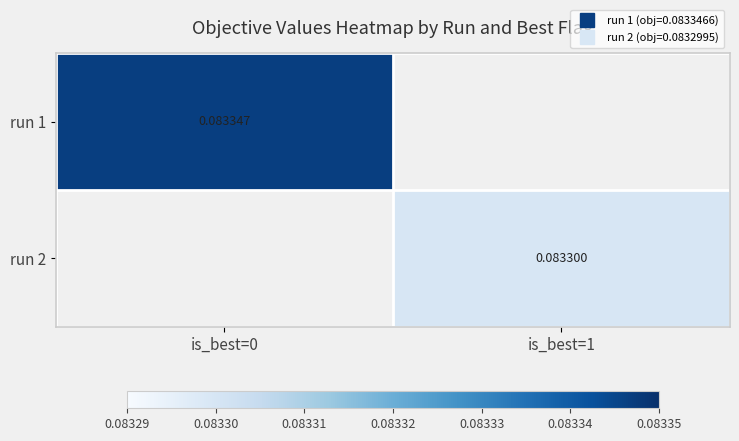

Which series has the widest spread of values?

run 1